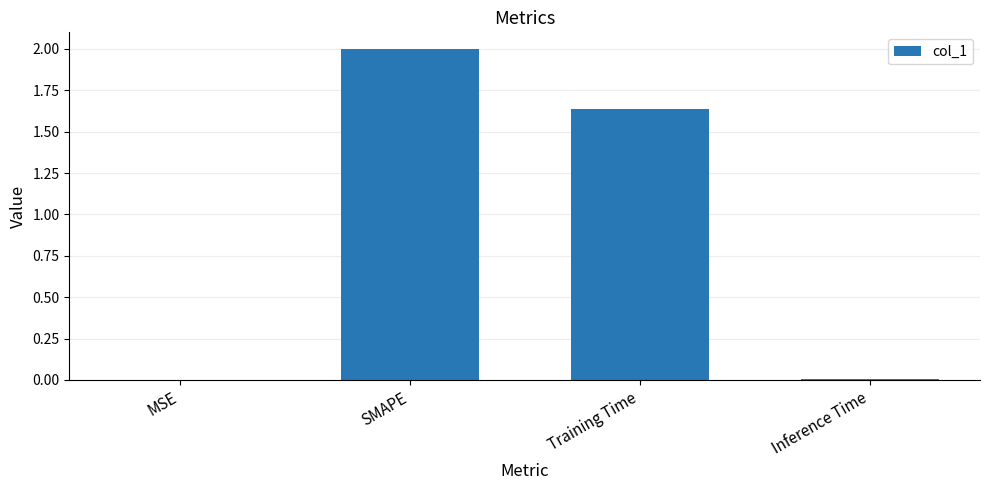

What is the sum of all values?

3.6